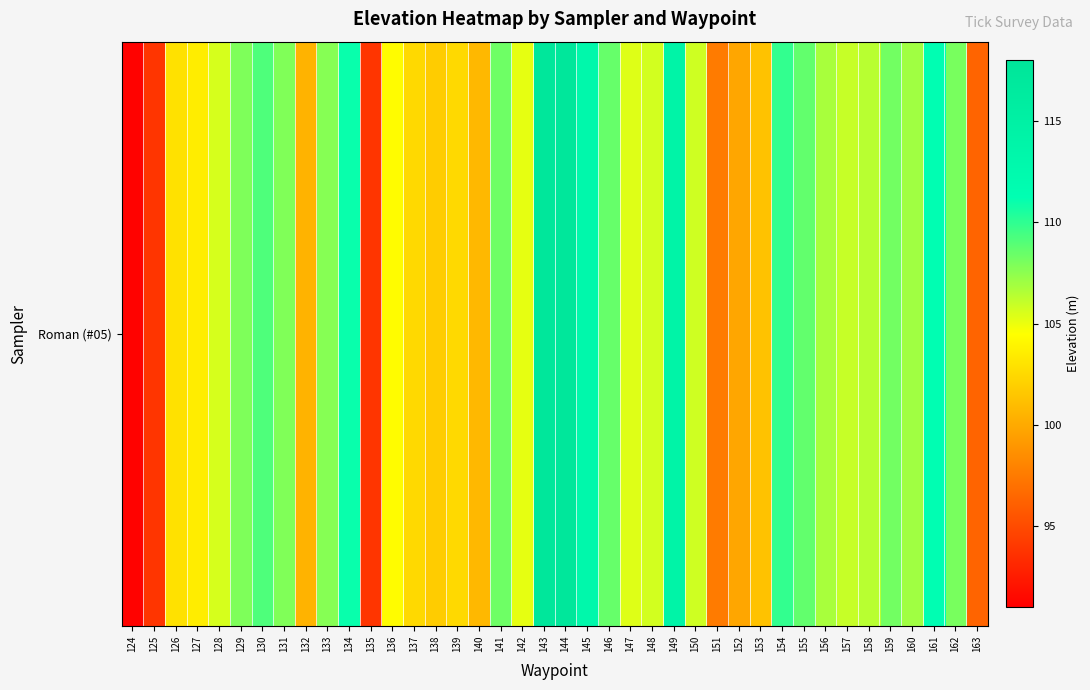

What is the smallest value displayed?

91.2